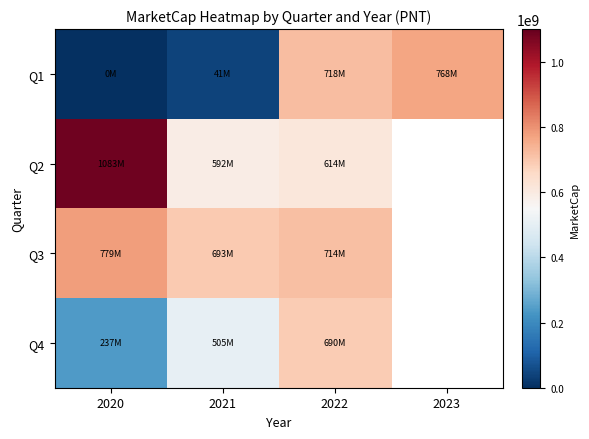

How many data points in Q3 are less than 779127453?

2